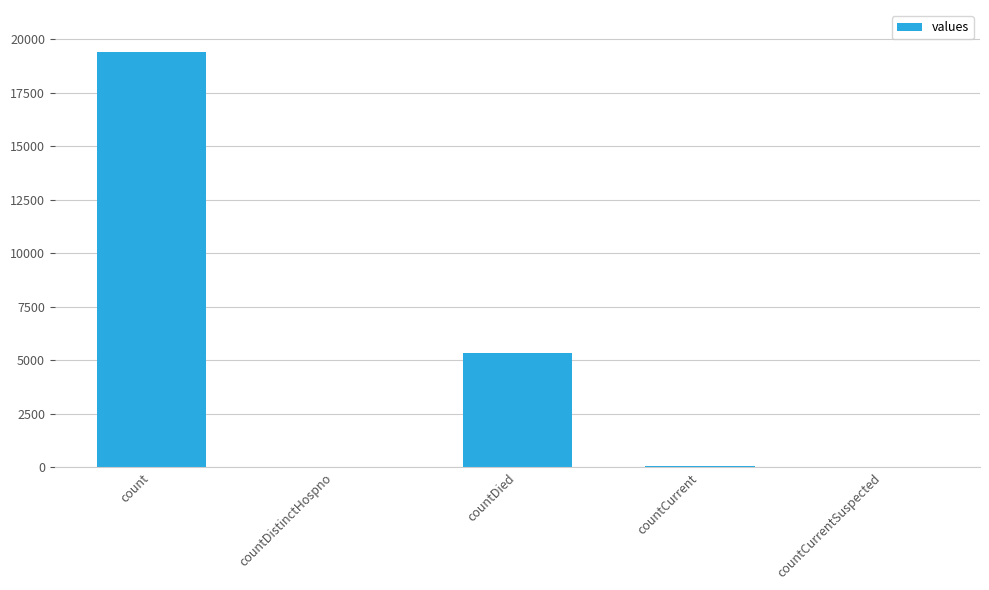

Where does the data first go above 60?

count